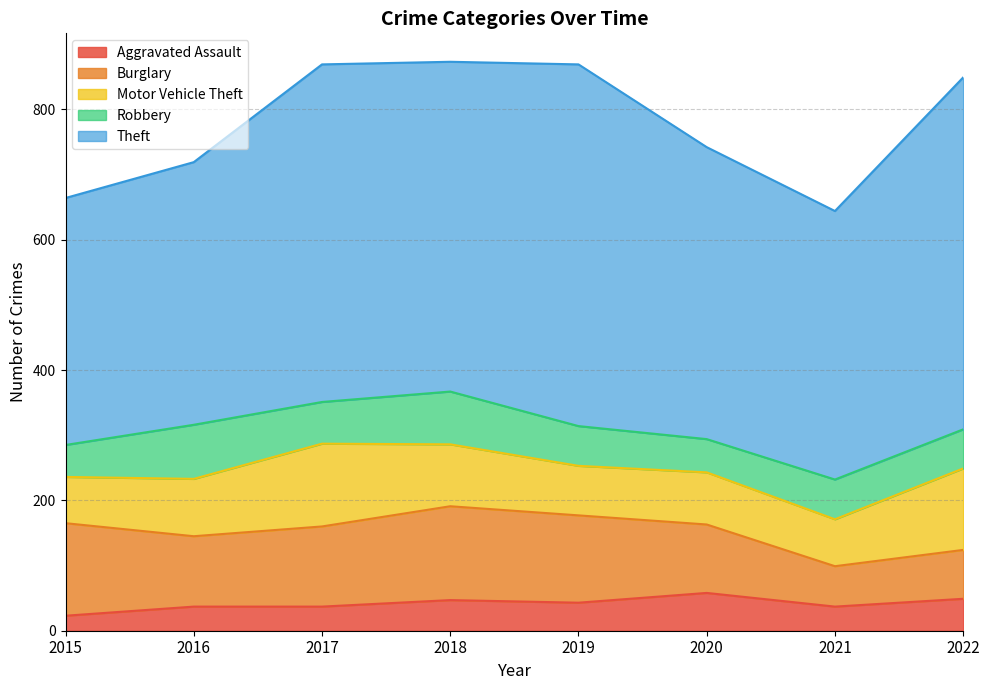

Which category has the lowest value in the Robbery series?

2015